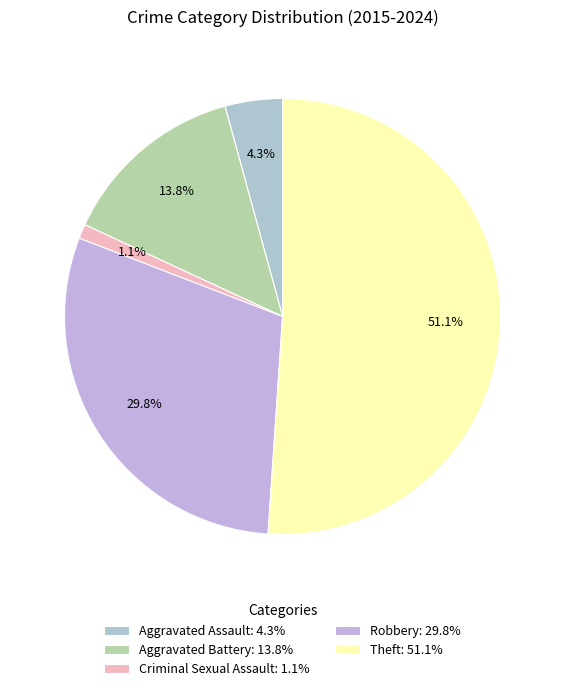

Which category has the biggest portion of the pie?

Theft